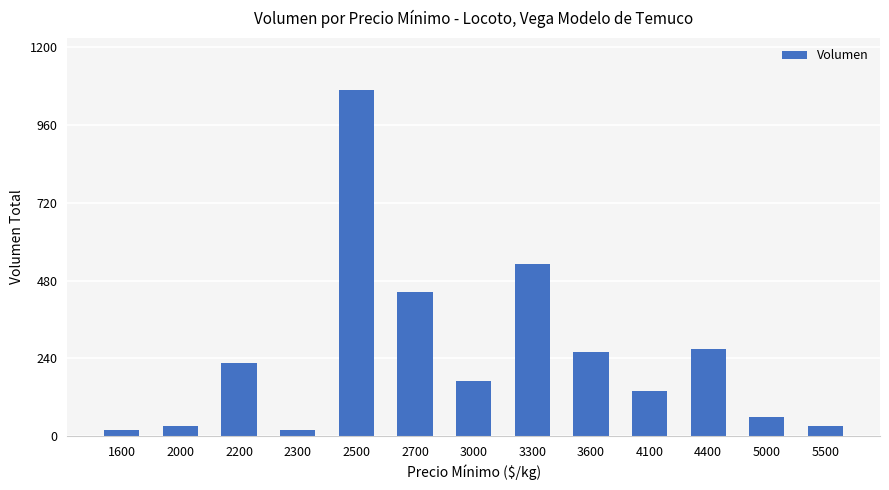

Between 2700 and 3000, which is larger?

2700